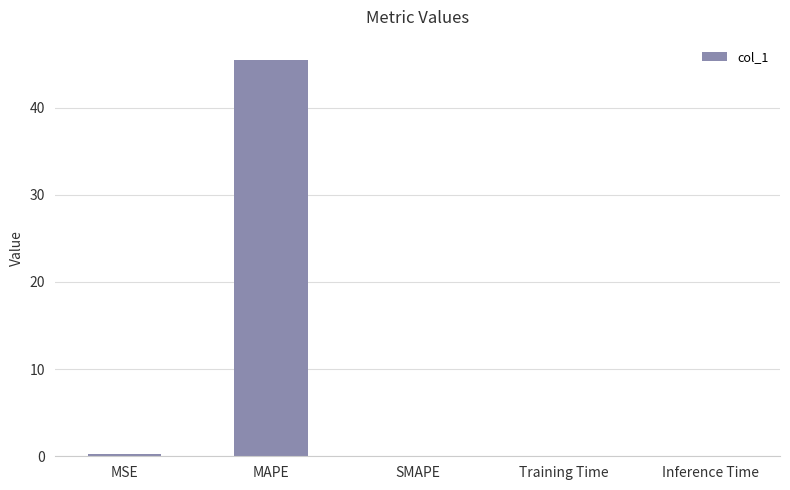

What is the sum of all values?

45.8